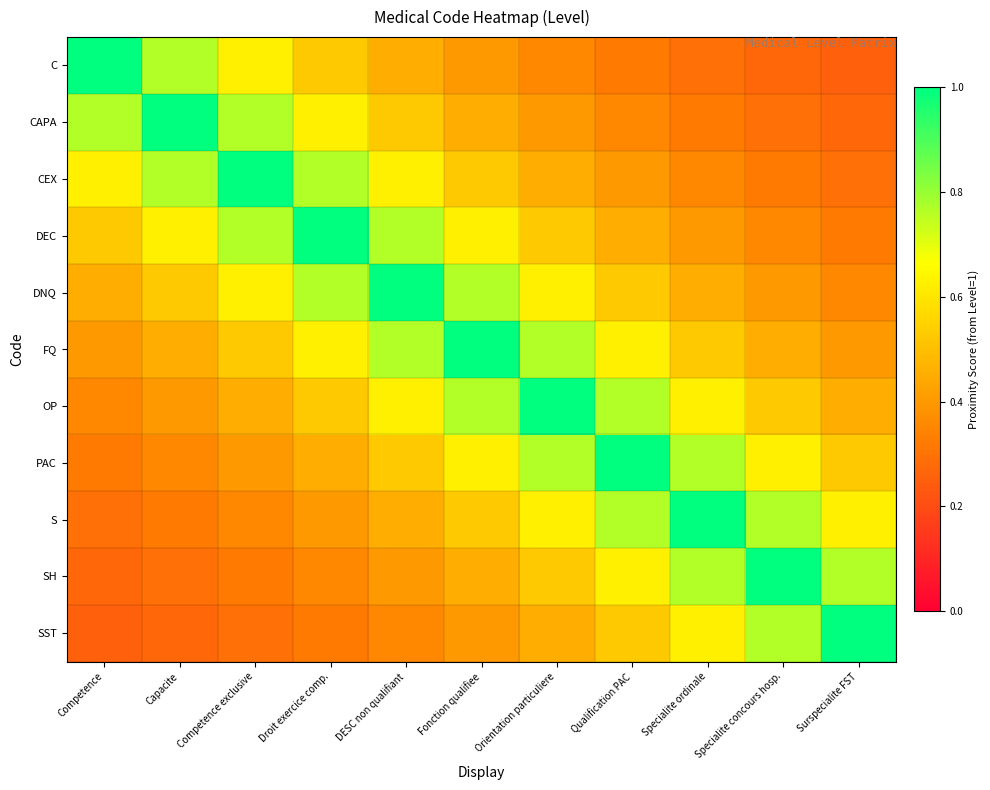

Which series has the largest total across all categories?

FQ